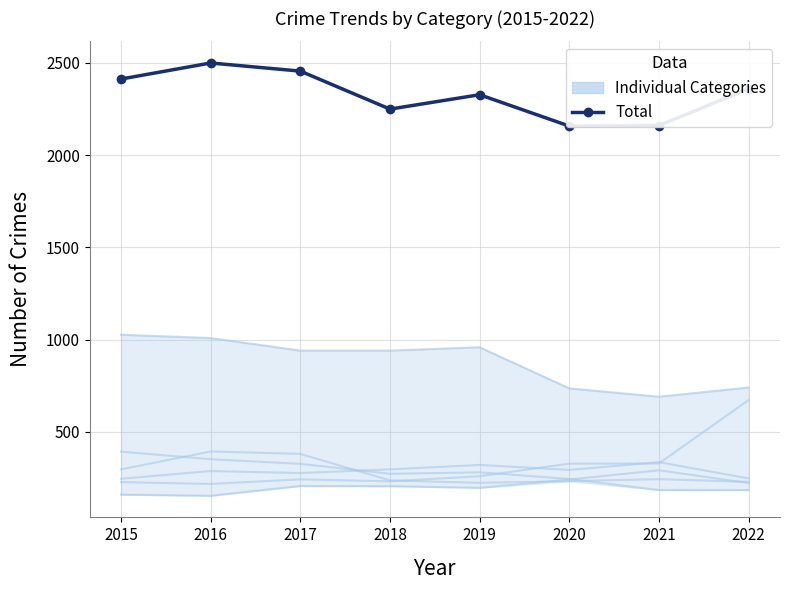

Rank the series at 2021 from lowest to highest value.

Burglary, Robbery, Aggravated Assault, Motor Vehicle Theft, Aggravated Battery, Theft